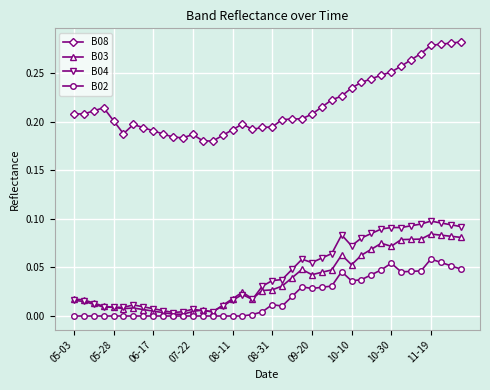

True or false: B08 and B03 intersect in this chart.

False